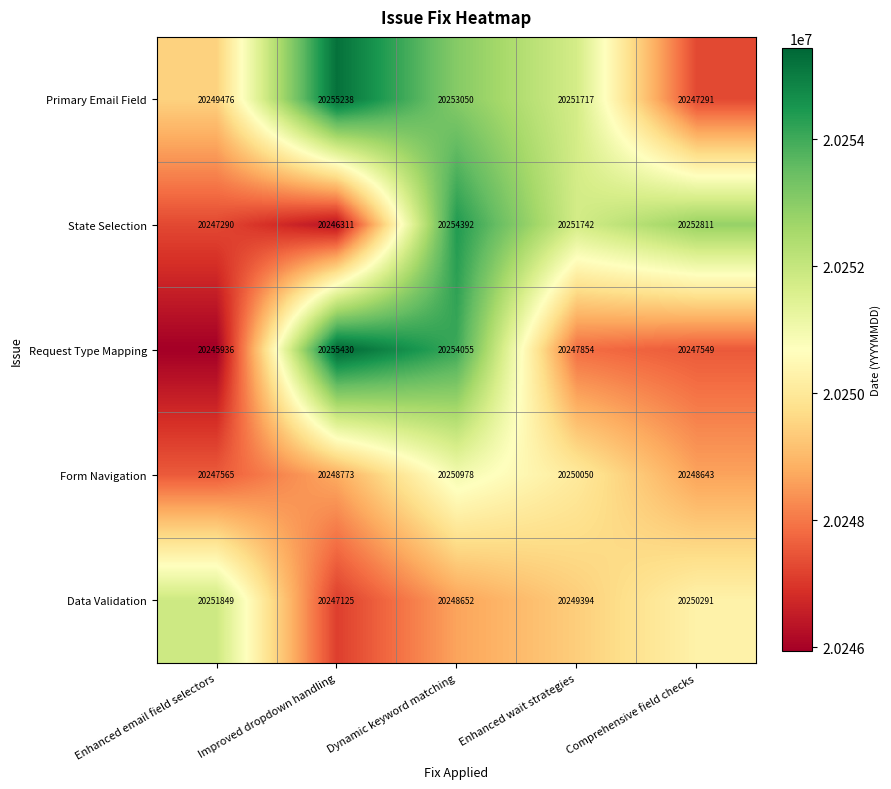

Which series changed the most between Improved dropdown handling and Enhanced wait strategies?

Request Type Mapping